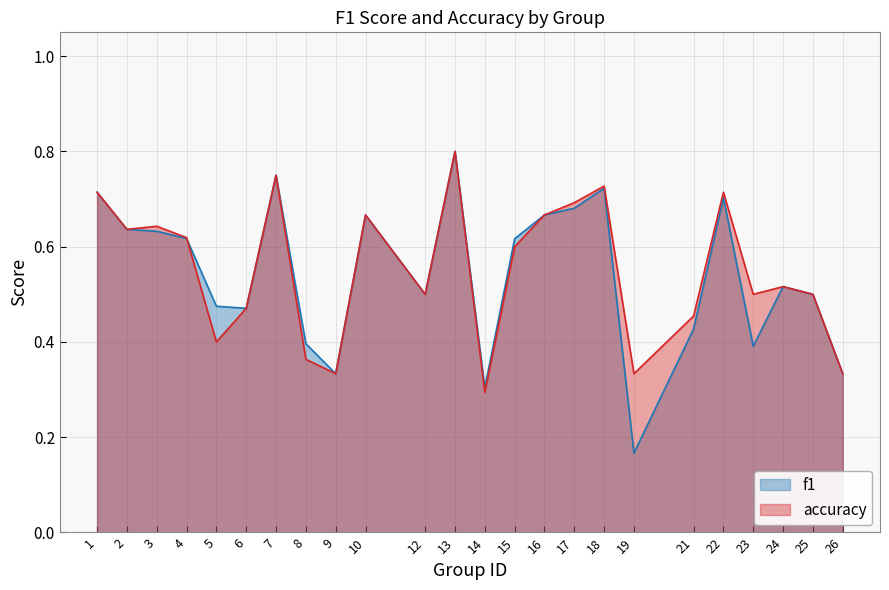

True or false: f1 and accuracy cross at least once.

True